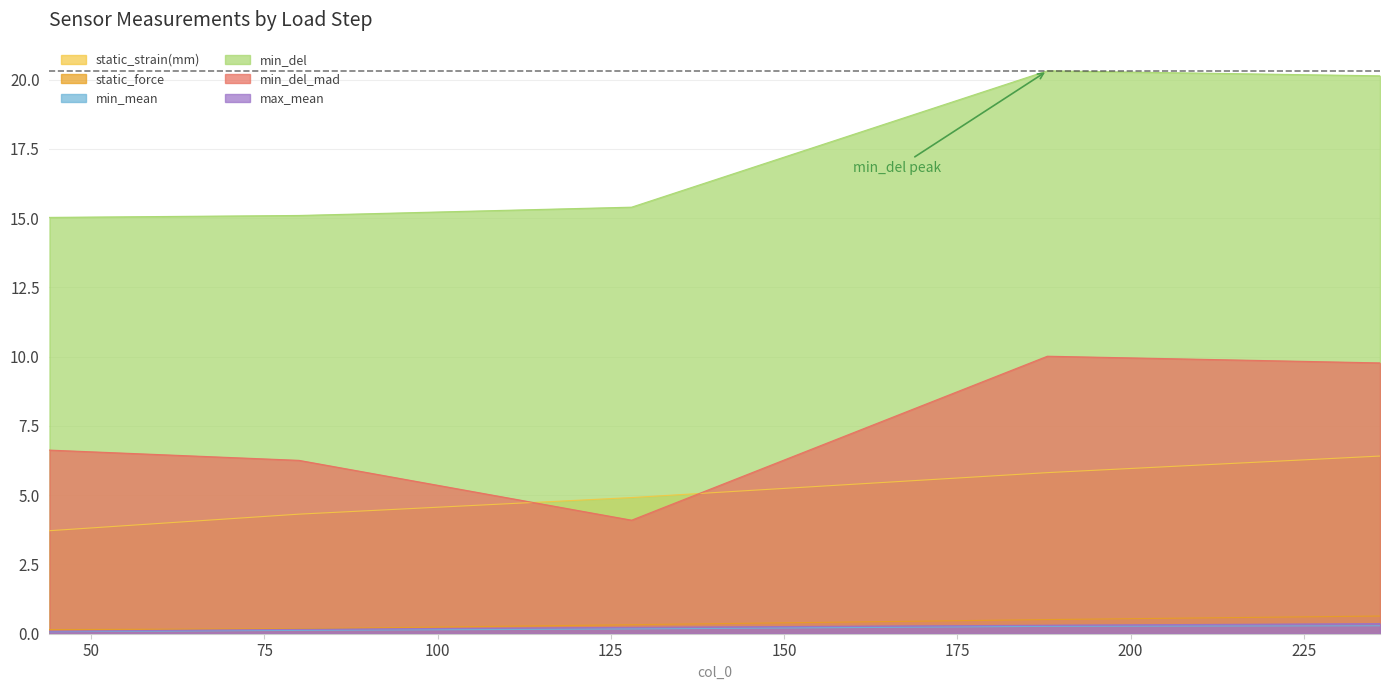

Between 188 and 128, which is larger?

188